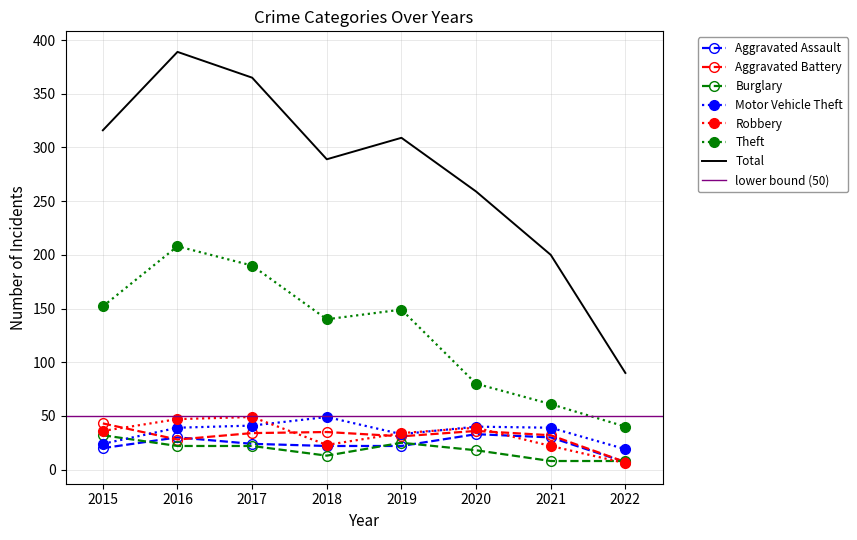

What is the lowest value of the Robbery series?

6